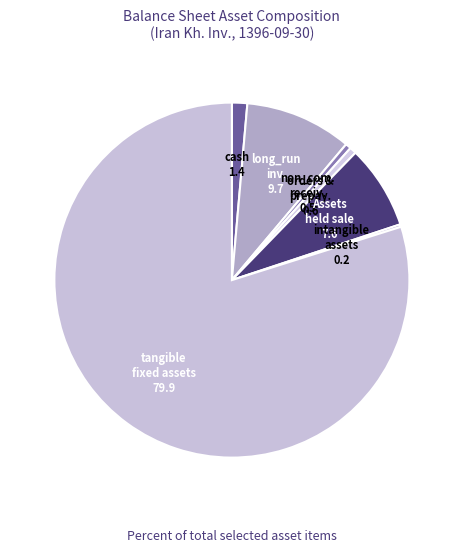

How many segments does this pie chart have?

7